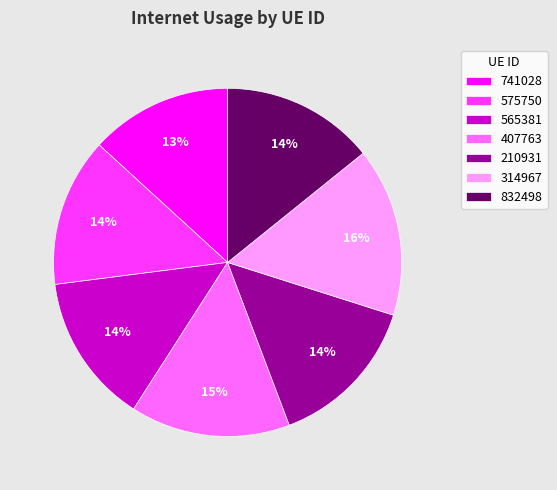

Which slice is the smallest?

741028